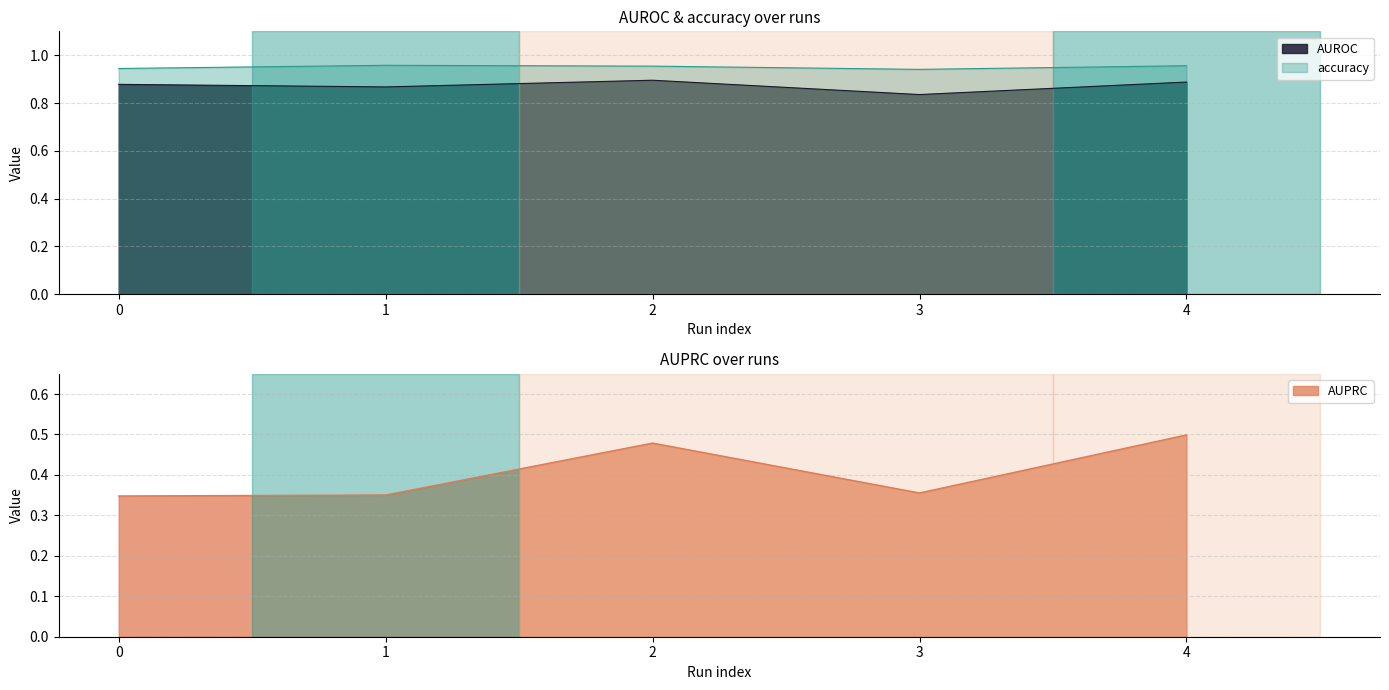

Reading left to right, list all the values displayed in this chart.

AUROC: 0.9	0.9	0.9	0.8	0.9
AUPRC: 0.3	0.4	0.5	0.4	0.5
accuracy: 0.9	1.0	1.0	0.9	1.0